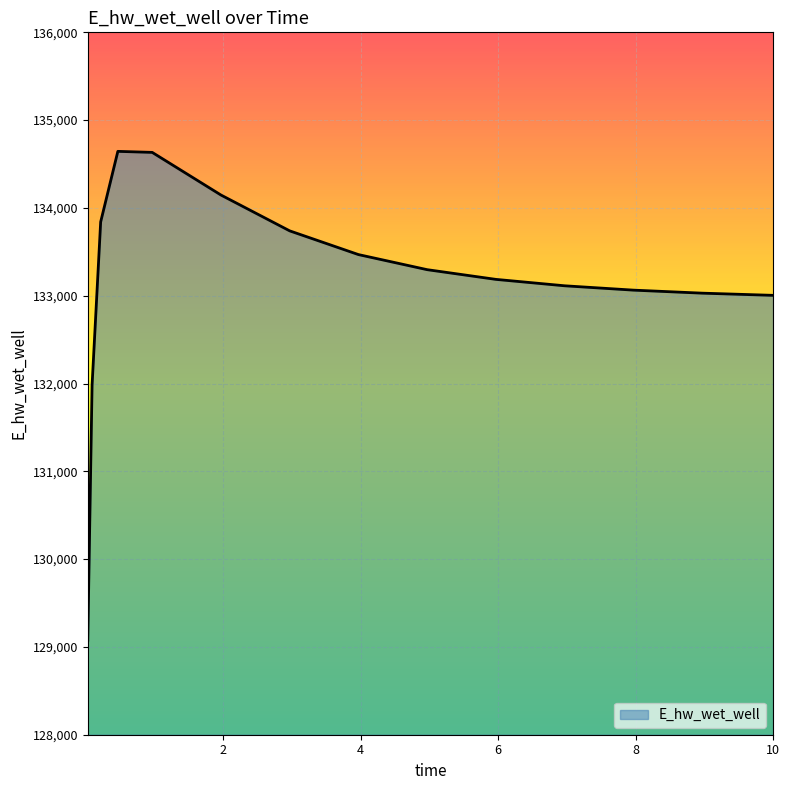

What is the smallest value displayed?

129076.4